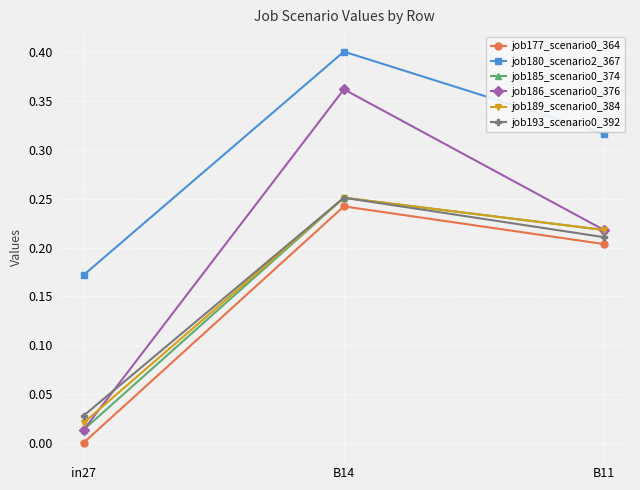

Which series has the largest total across all categories?

job180_scenario2_367